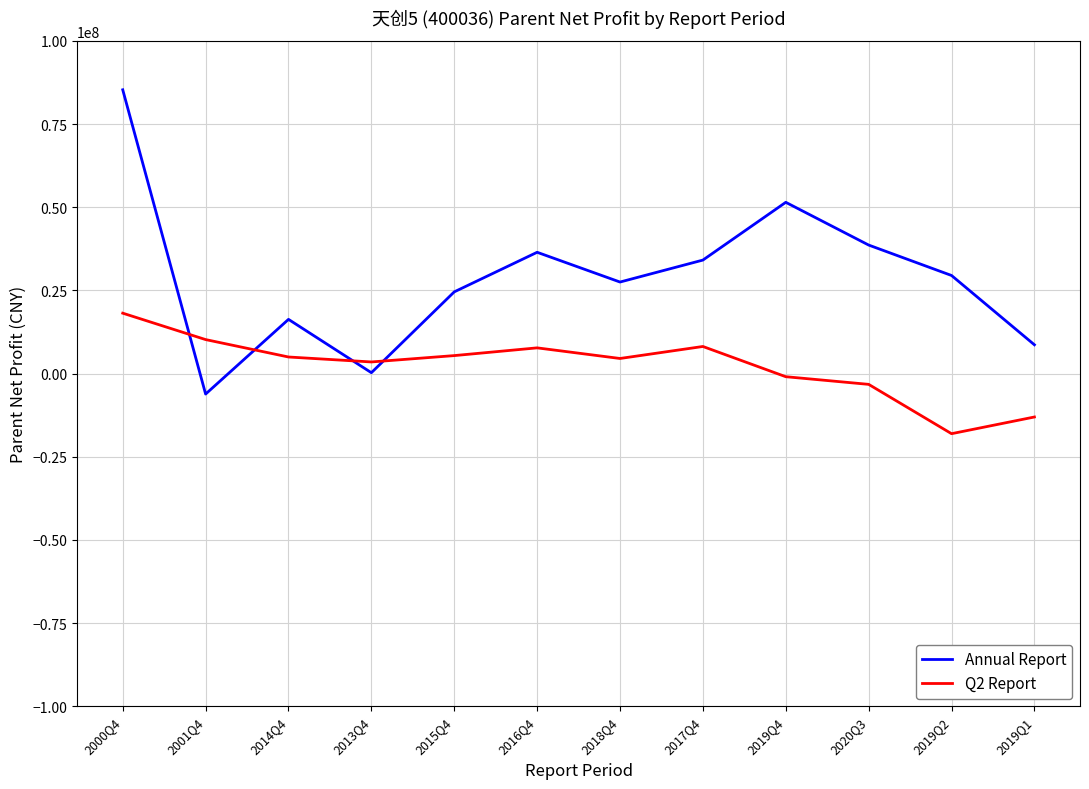

Which series has the largest range (max minus min)?

Annual Report